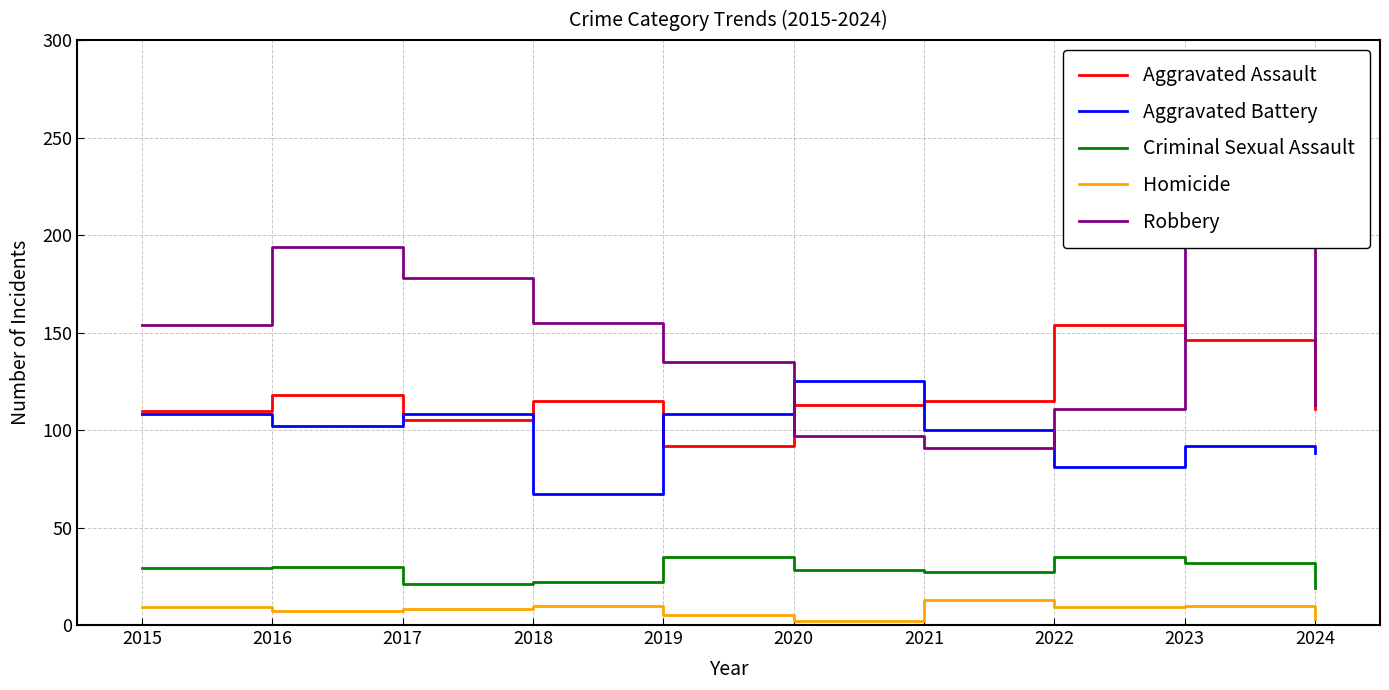

List the series in order of their peak value, lowest first.

Homicide, Criminal Sexual Assault, Aggravated Battery, Aggravated Assault, Robbery